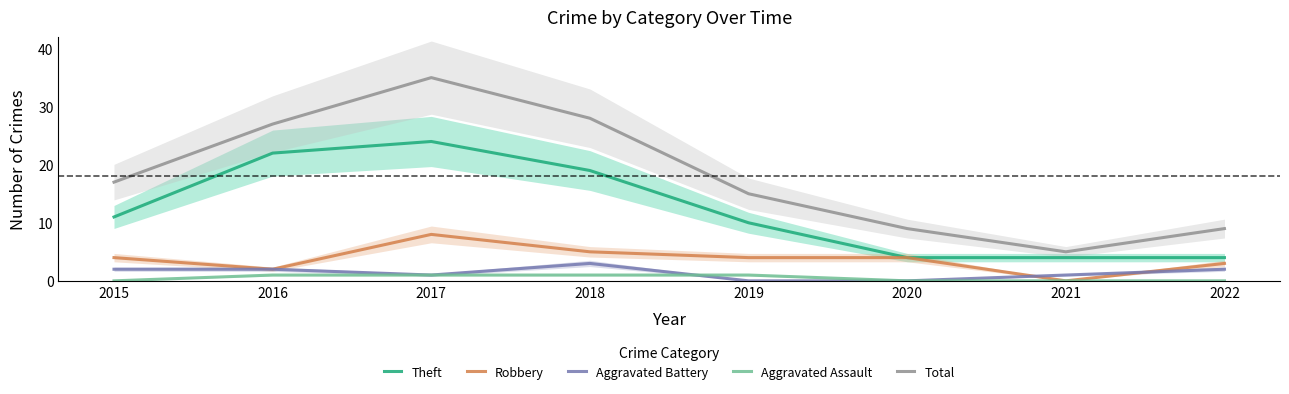

Between 2015 and 2019, which series saw the biggest shift?

Aggravated Battery